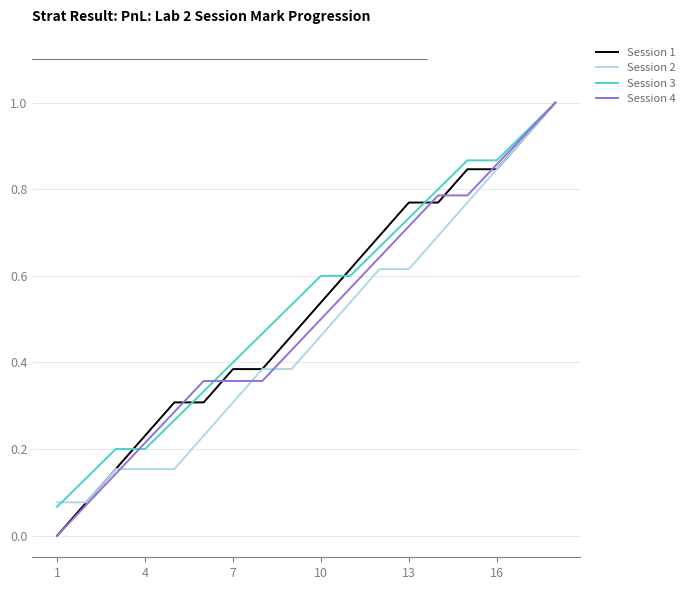

What is the maximum value shown in the chart?

1.0